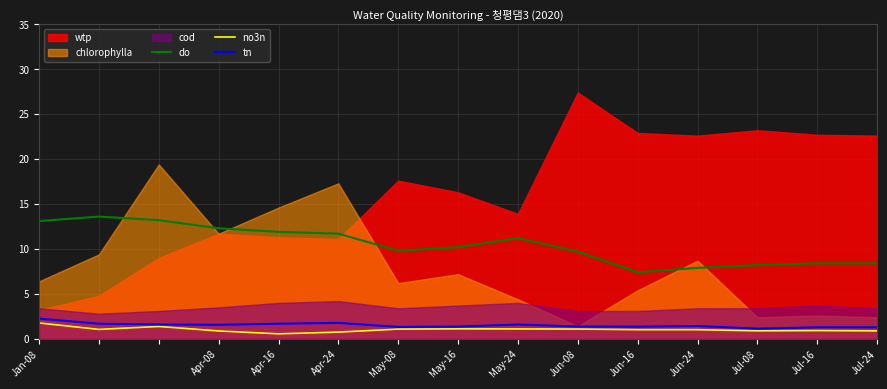

Is the value of do at Jul-08 greater than the value of no3n at Apr-16?

Yes